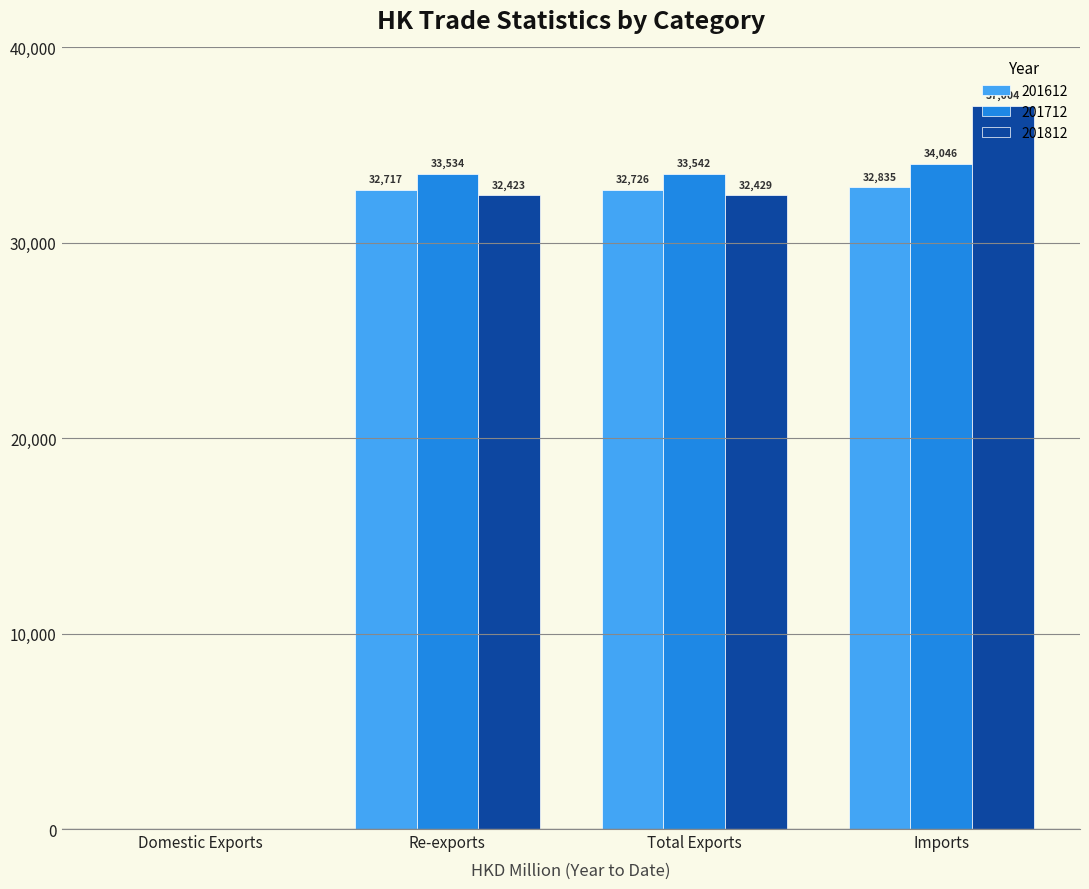

The 201712 series shows 33541.6 at Total Exports. True or false?

True